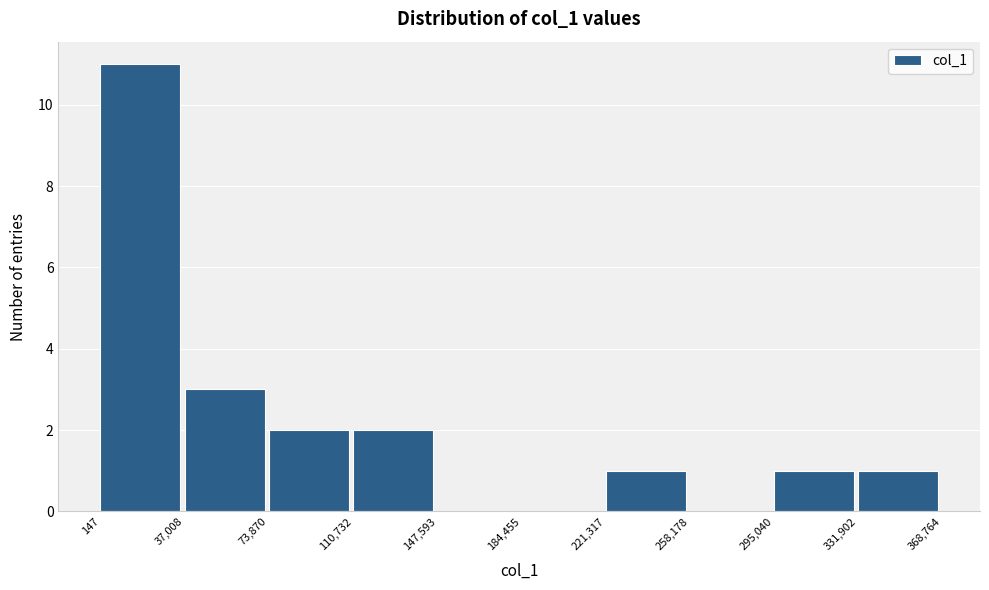

How tall is the bar that spans 295,040 to 331,902 on the x-axis? The values are not printed on the chart, so give them approximately, as read against the axis.

1